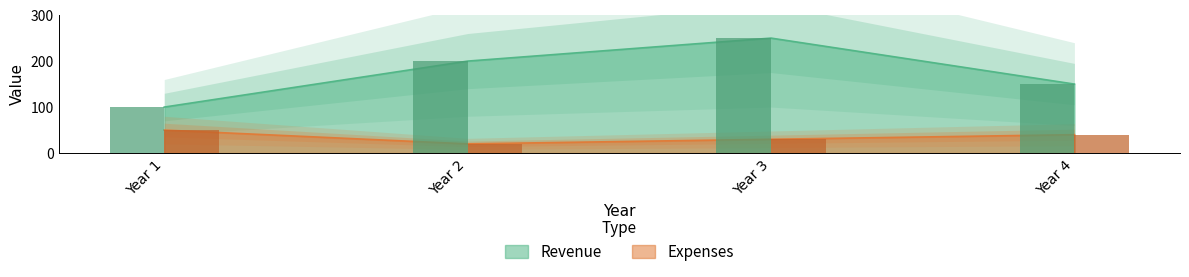

What is the greatest value displayed?

250